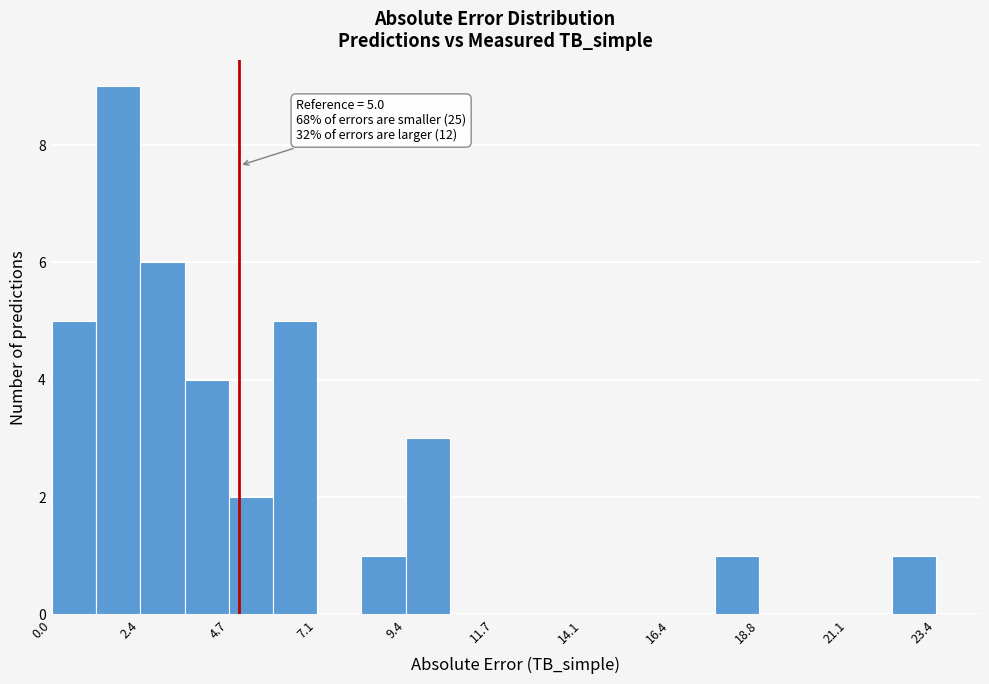

Read against the x-axis, roughly where is the centre of the tallest bar?

2.0